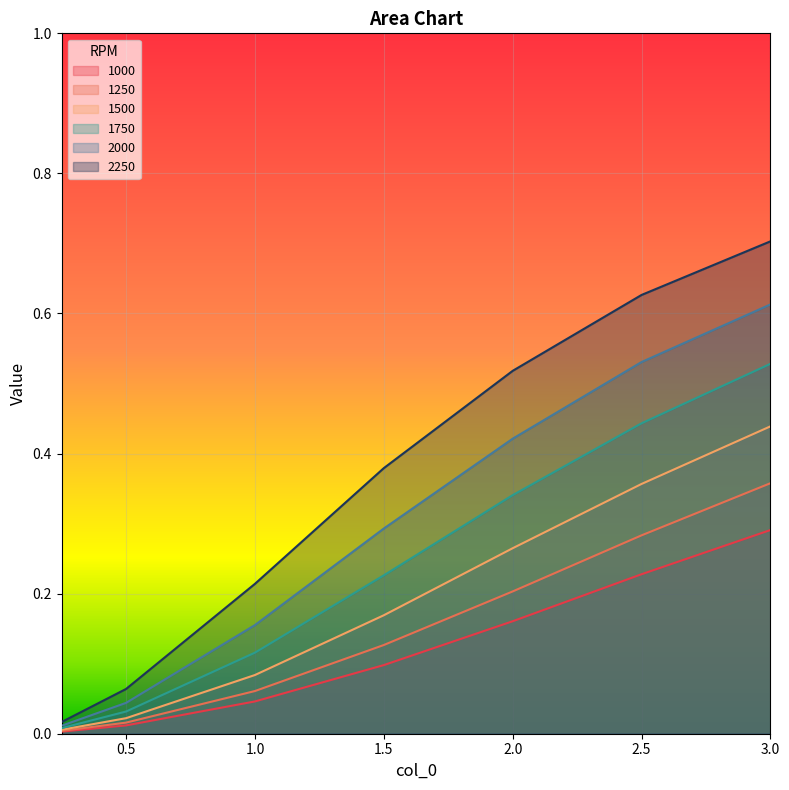

The 2250 series shows 0.6 at 1.5. True or false?

False